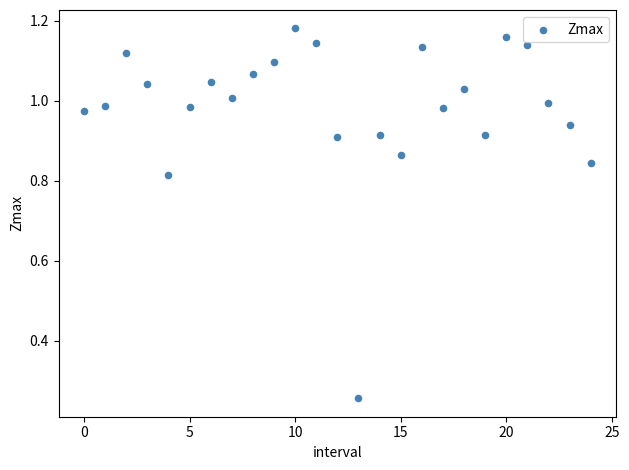

Count the number of points in this scatter plot.

25